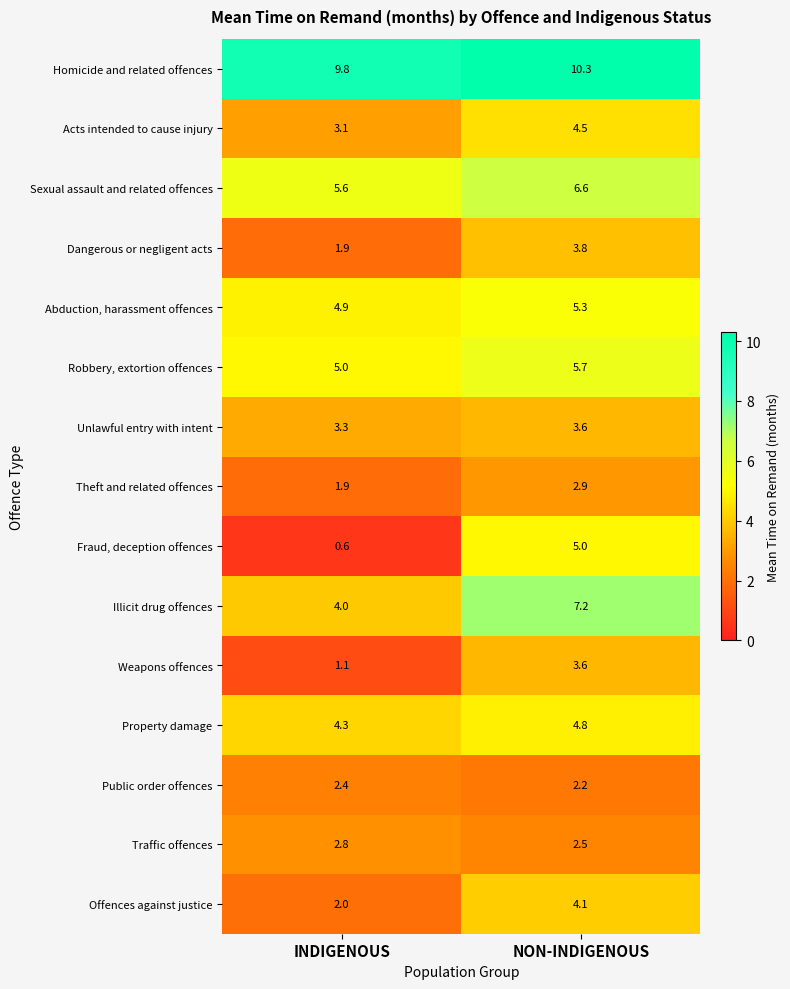

Between INDIGENOUS and NON-INDIGENOUS, which series saw the biggest shift?

Fraud, deception offences